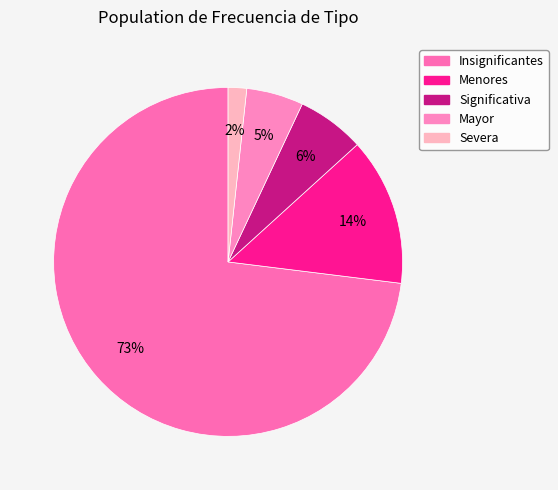

To the nearest percent, what is the combined percentage of Menores and Insignificantes?

87%